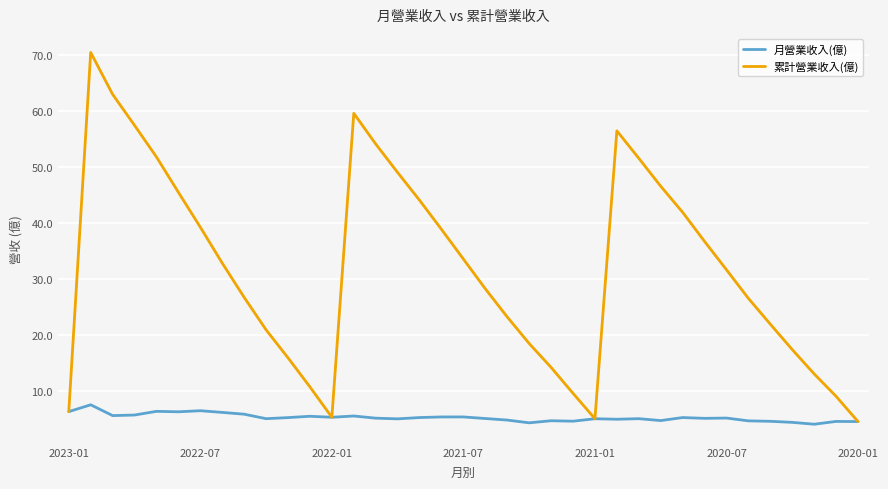

What is the maximum value shown in the chart?

70.4